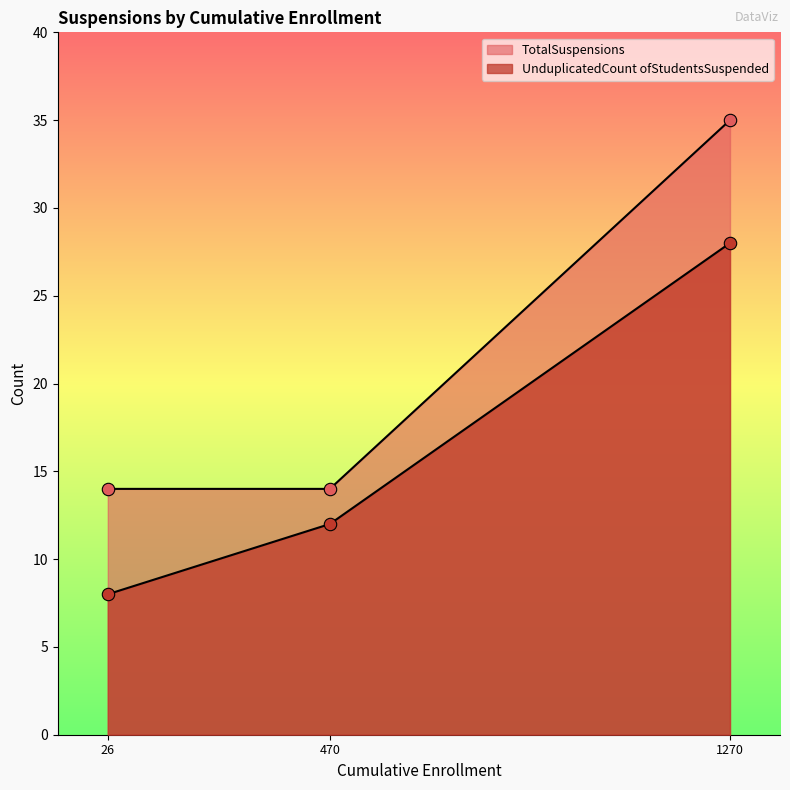

Which series contains the lowest Y value?

UnduplicatedCount ofStudentsSuspended